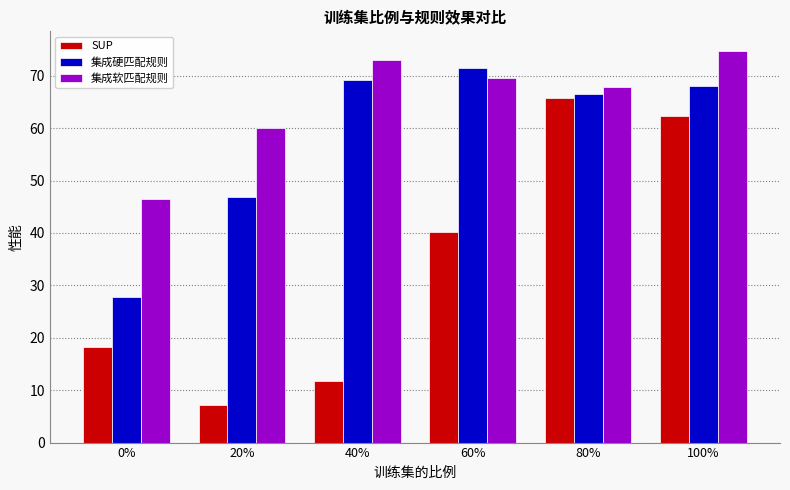

The value of SUP at 40% is 11.7. True or false?

True